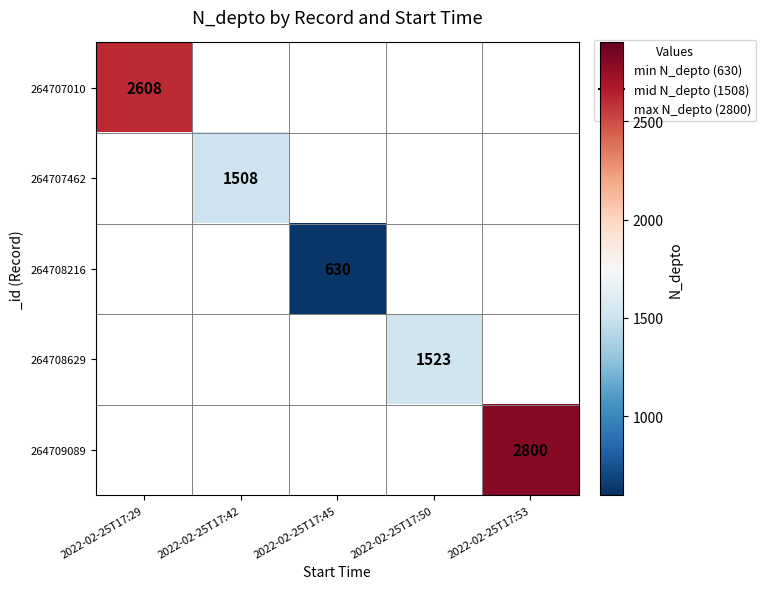

Is the value of 264708629 at 2022-02-25T17:50 greater than the value of 264707010 at 2022-02-25T17:29?

No